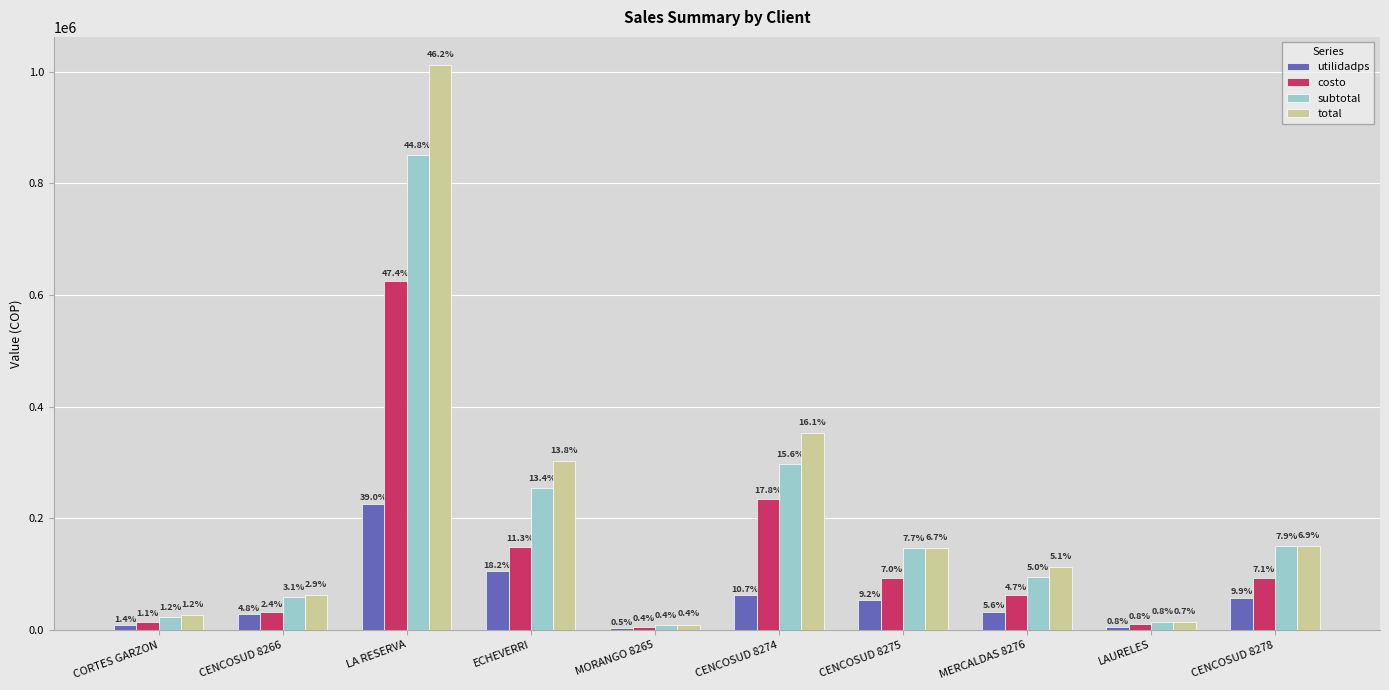

Are the bars grouped side by side (vs. stacked)?

Yes